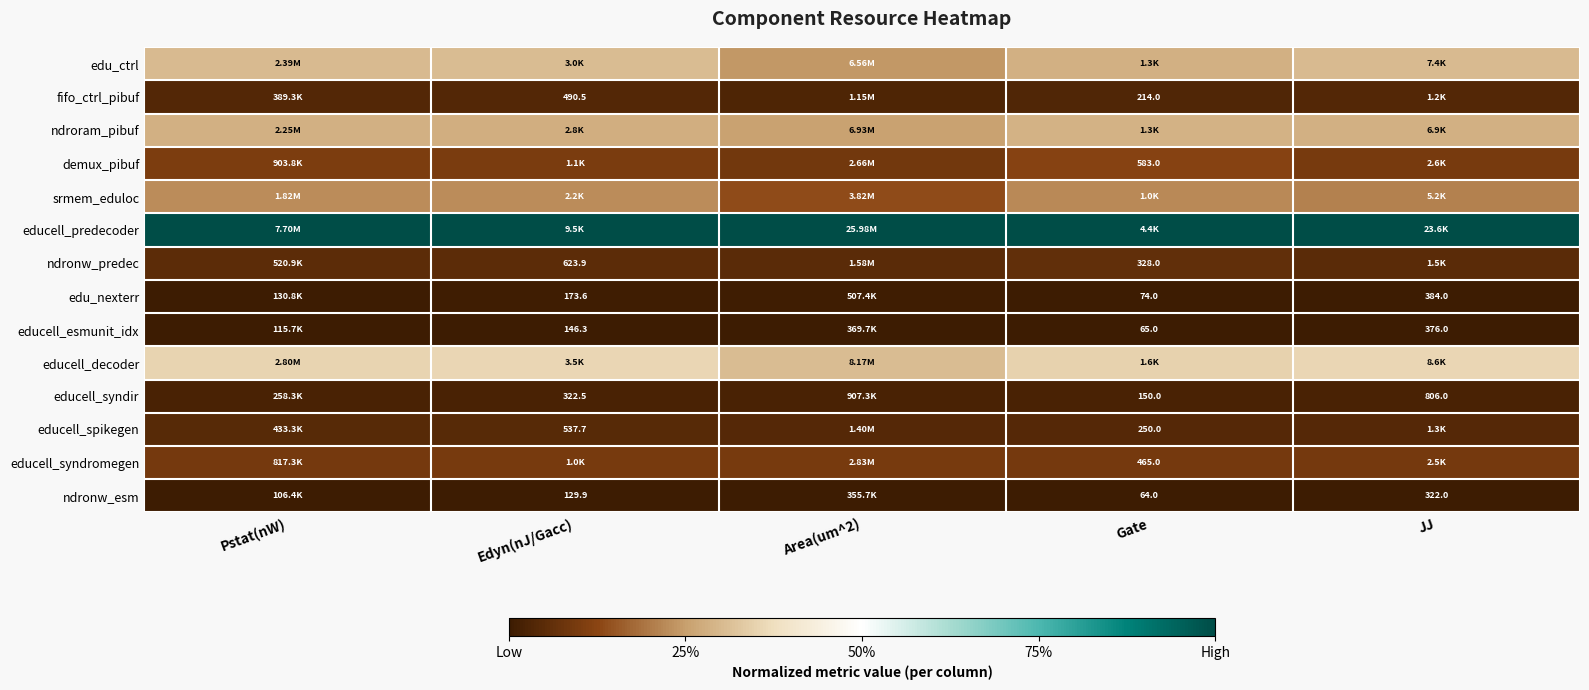

The ndronw_predec series shows 0.1 at Gate. True or false?

False